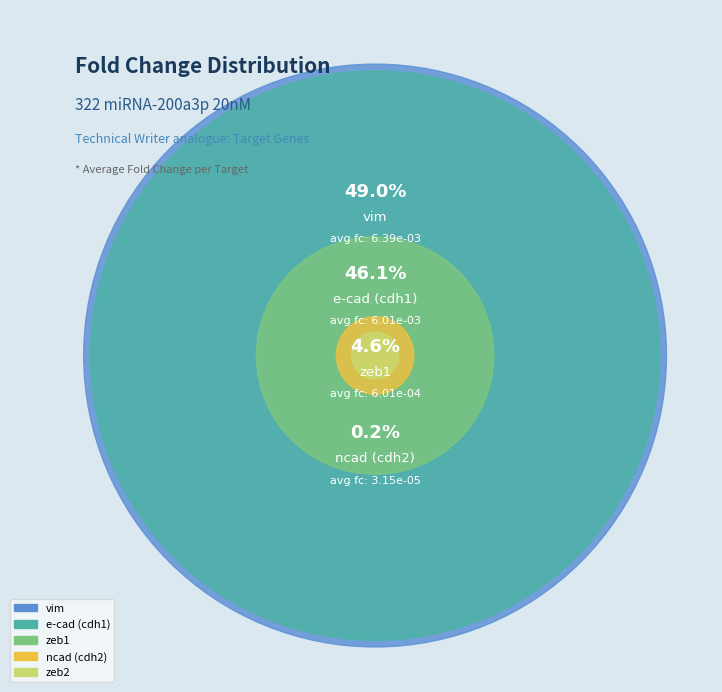

To the nearest percent, what is the difference between the vim and ncad (cdh2) slice percentages?

49%